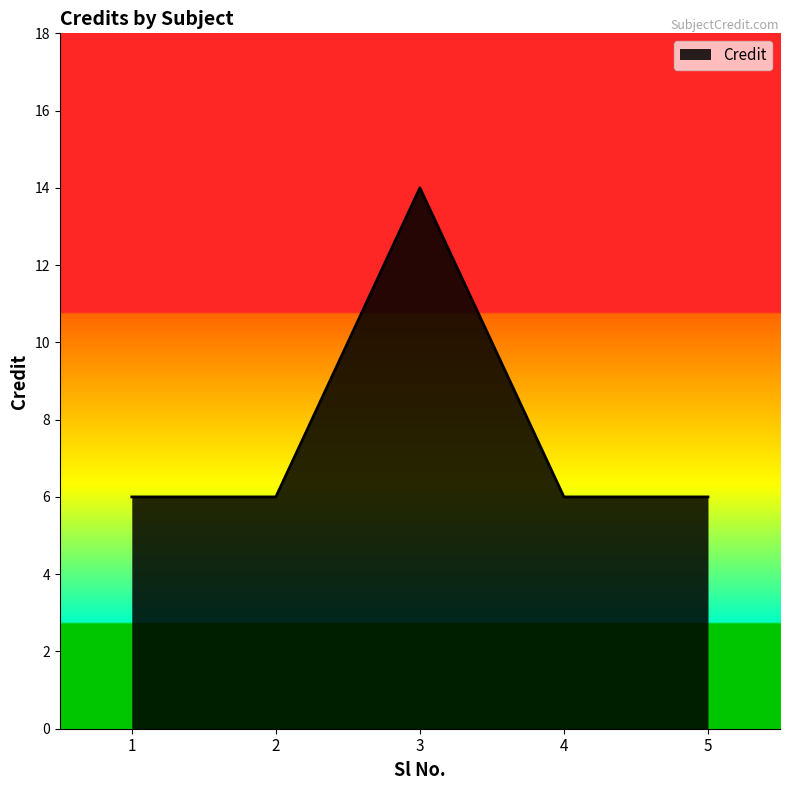

Reading left to right, transcribe all the data shown in this chart.

1=6	2=6	3=14	4=6	5=6